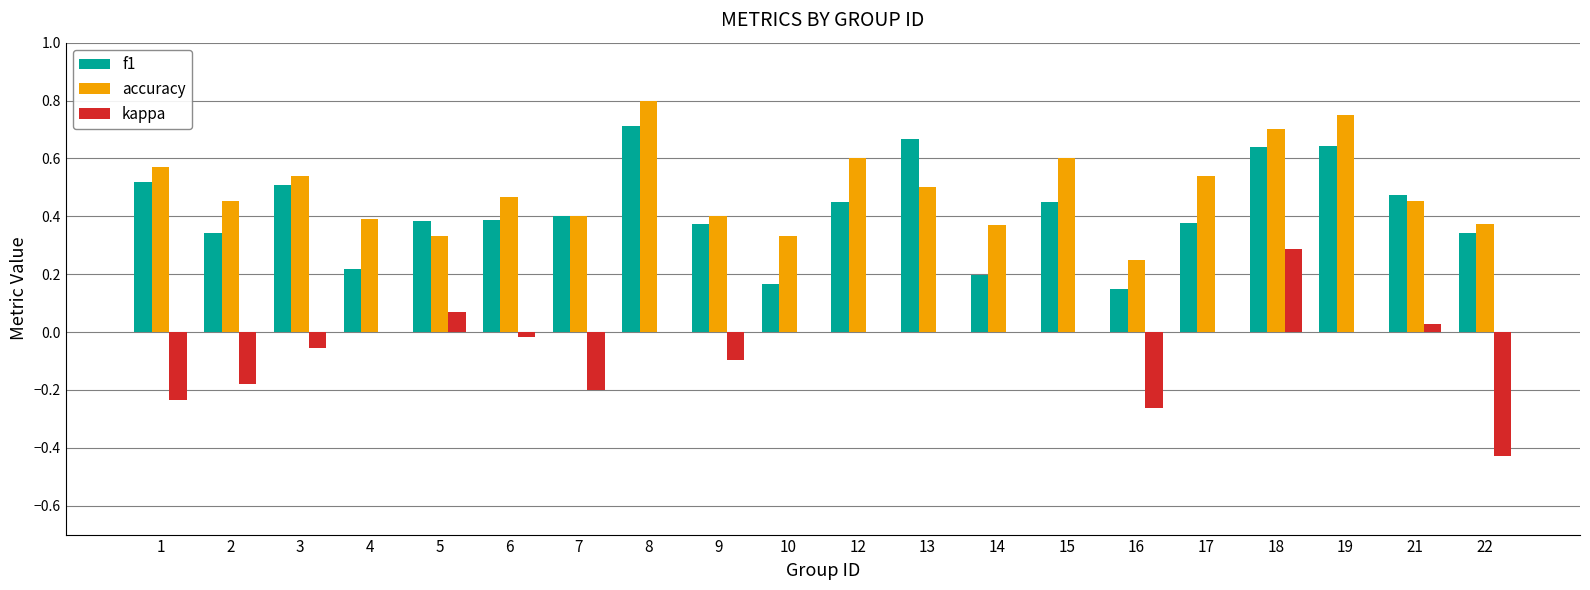

The accuracy series shows 0.6 at 10. True or false?

False